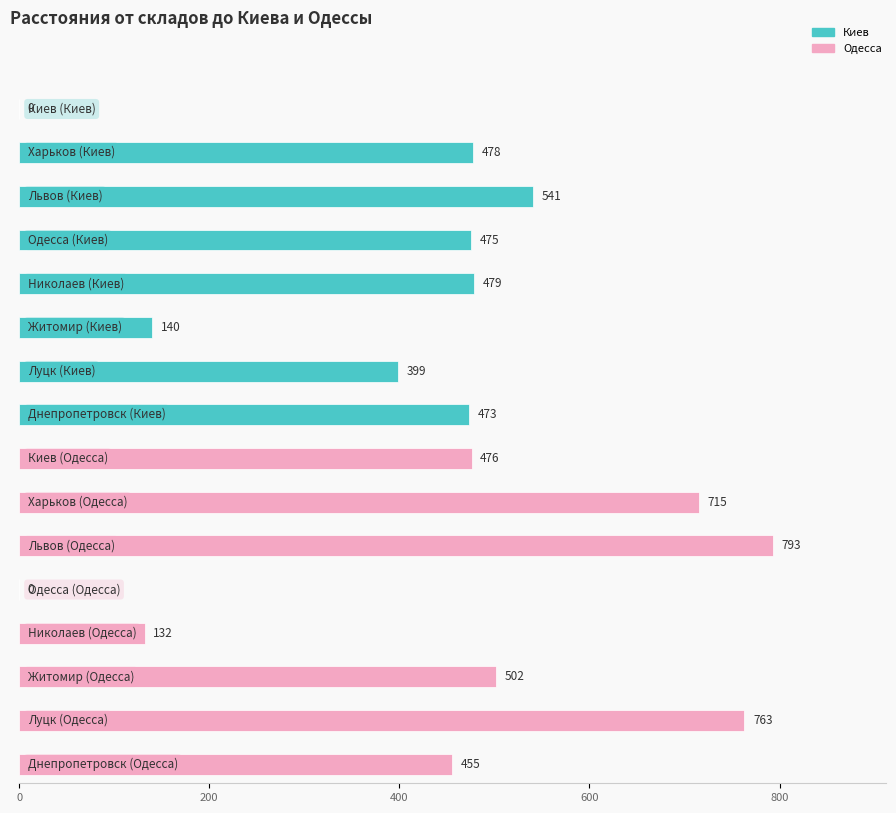

What value does the Киев series have at Днепропетровск, to the nearest 100?

500